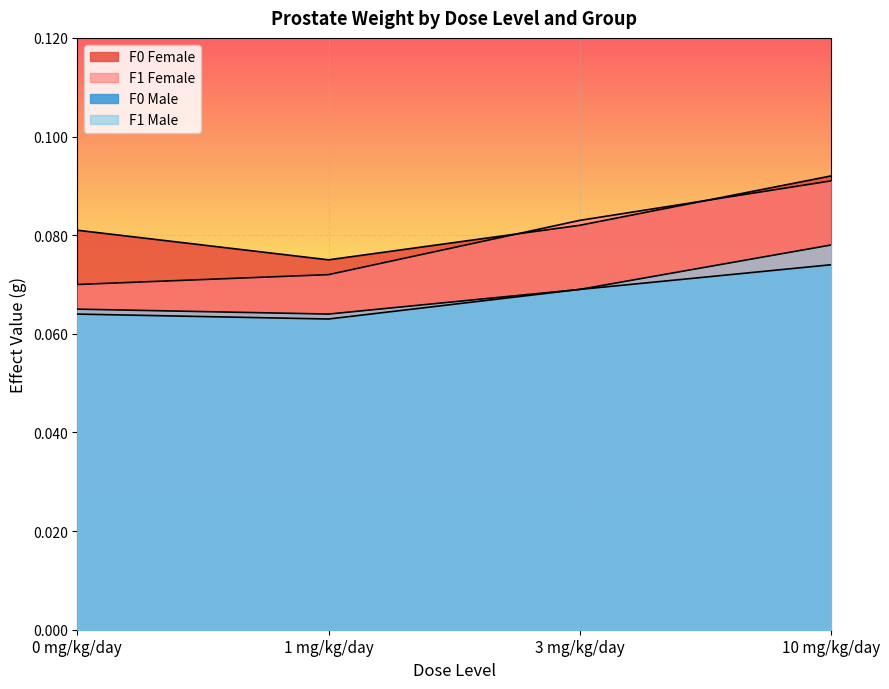

What position from the right is 3 mg/kg/day?

2